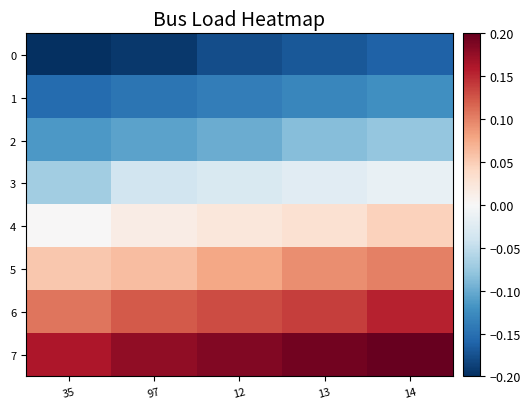

What is the smallest value displayed?

-0.2